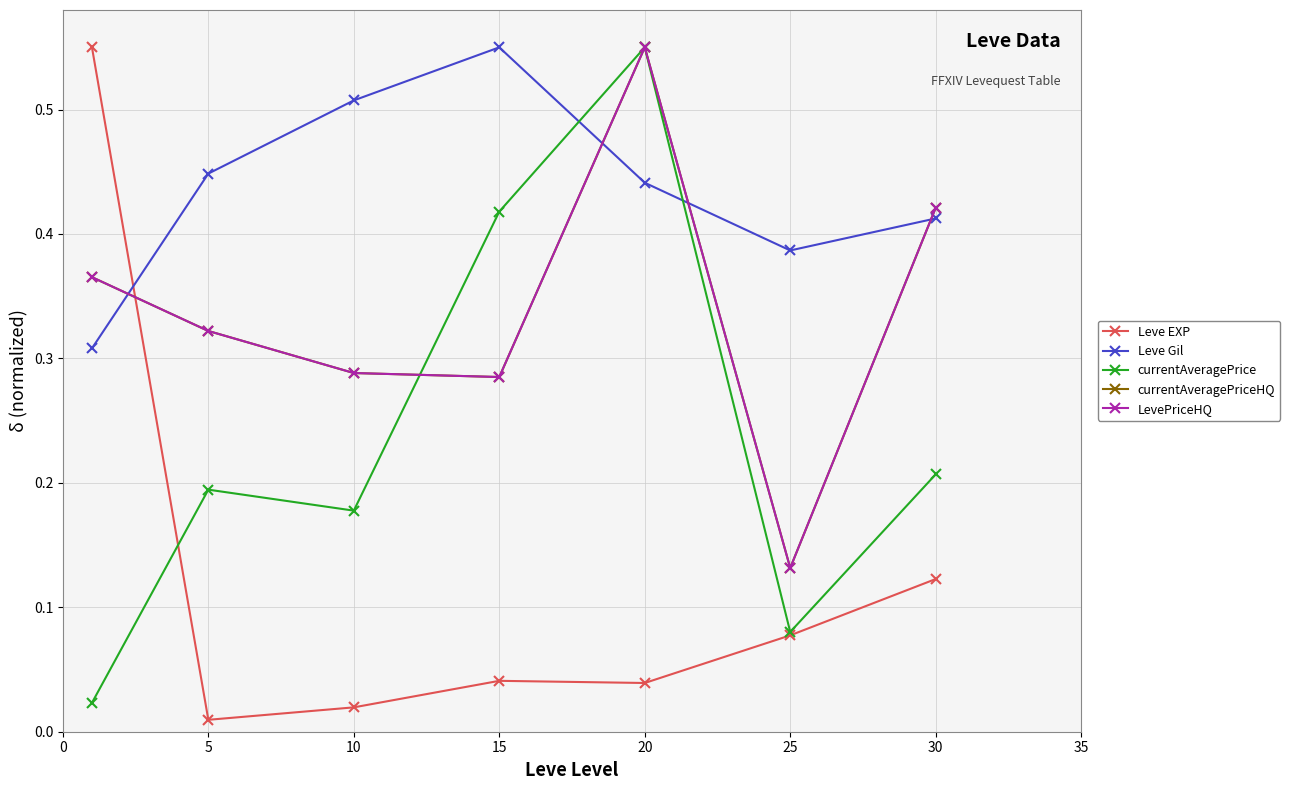

List the series in order of their peak value, highest first.

Leve EXP, Leve Gil, currentAveragePrice, currentAveragePriceHQ, LevePriceHQ